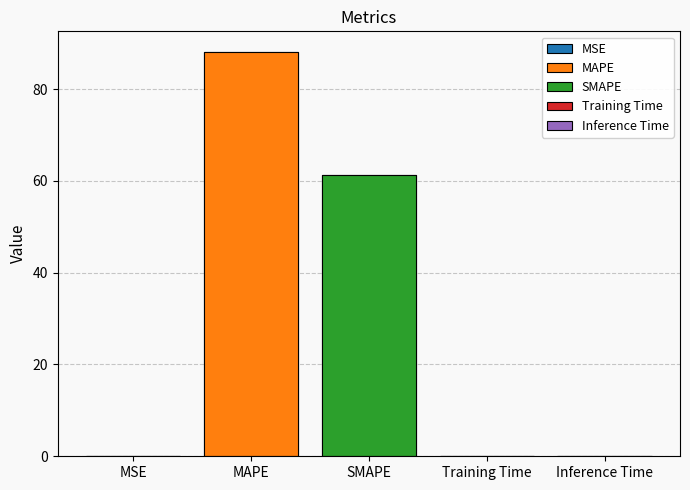

Are the bars horizontal?

No